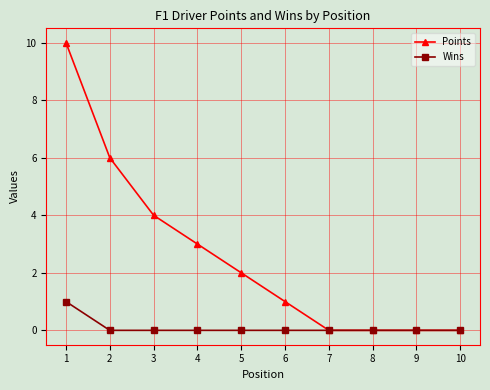

Does the chart have visible grid lines?

Yes